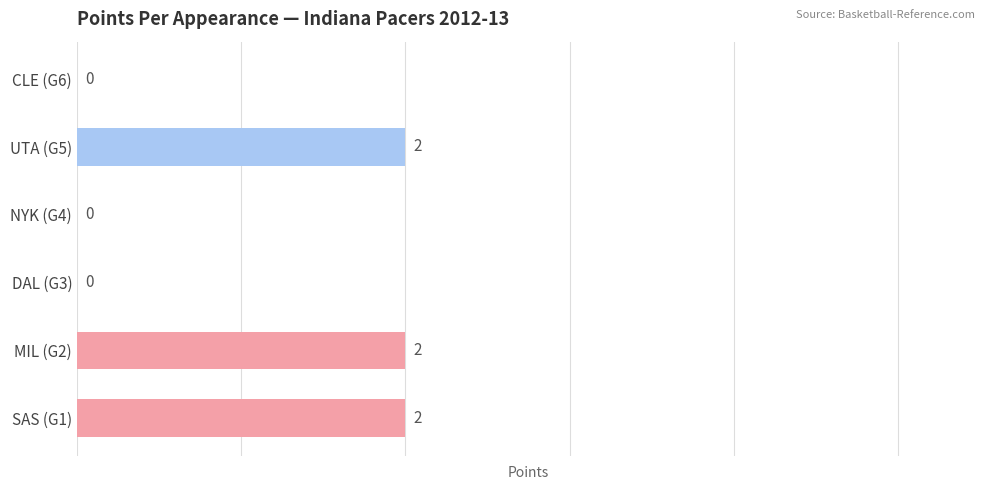

The chart shows a value of 2 at SAS (G1). True or false?

True